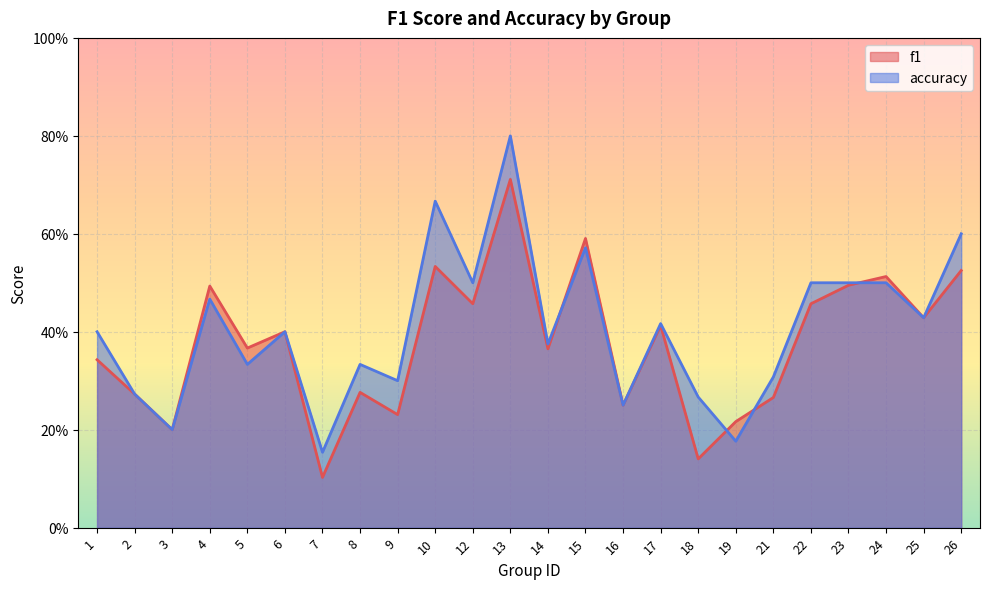

At which category does f1 reach its first local valley?

3